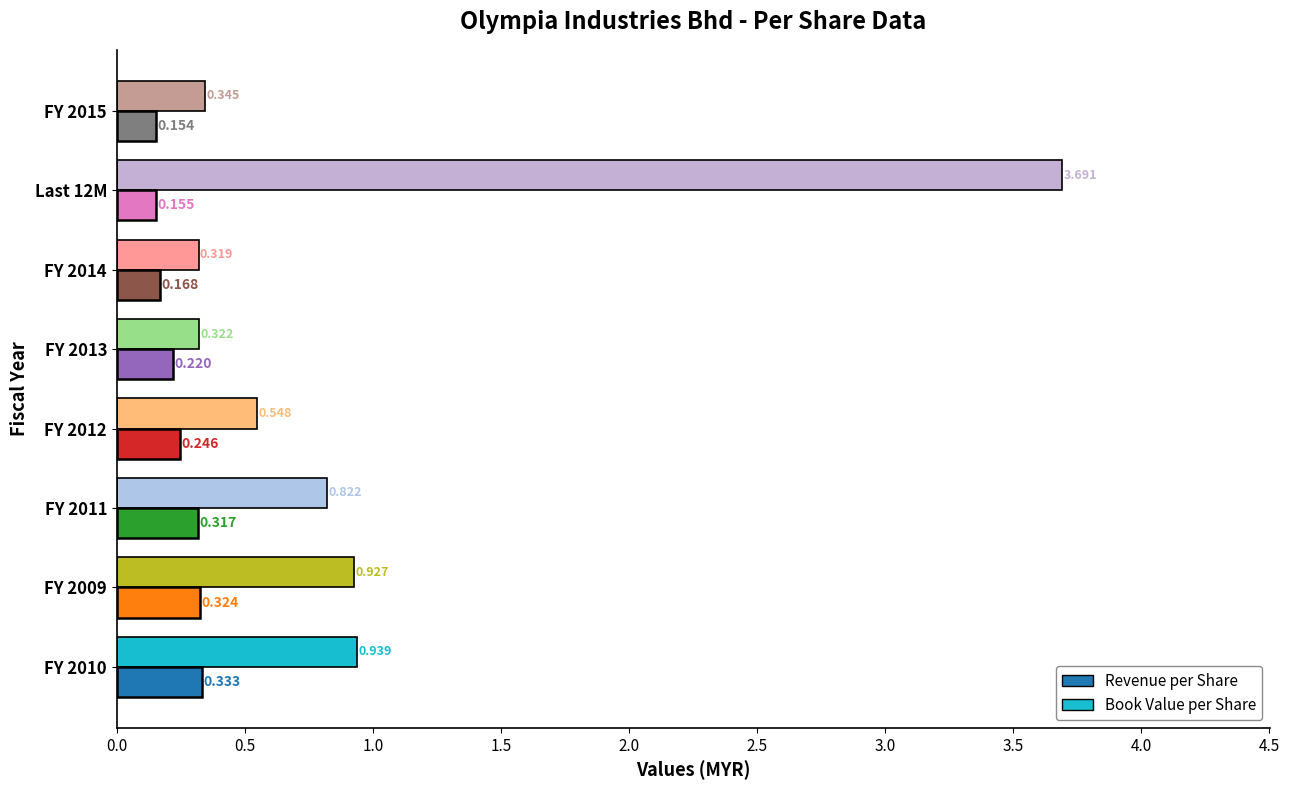

Which series has the largest range (max minus min)?

Book Value per Share